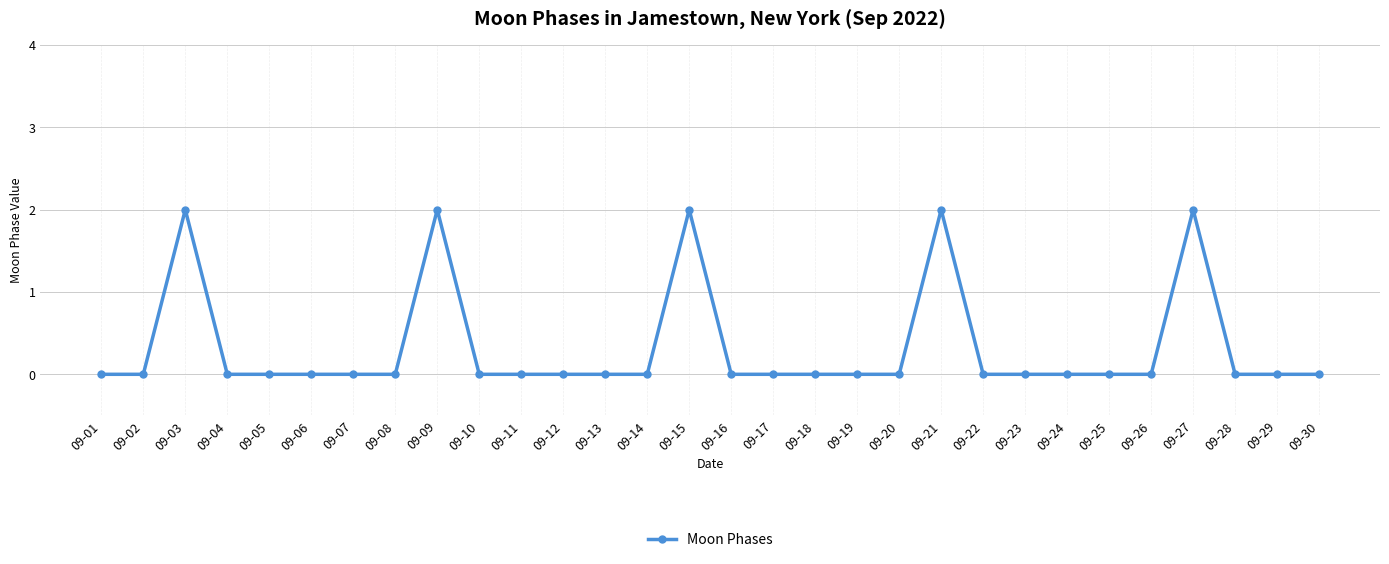

The chart shows a value of 1 at 09-18. True or false?

False